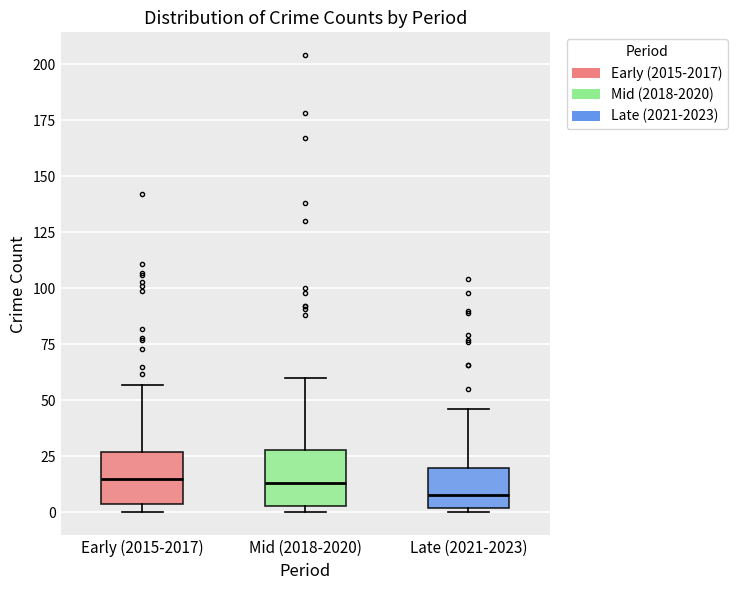

Where is the lower edge of the box for Mid (2018-2020) on the y-axis? The values are not printed on the chart, so give them approximately, as read against the axis.

5